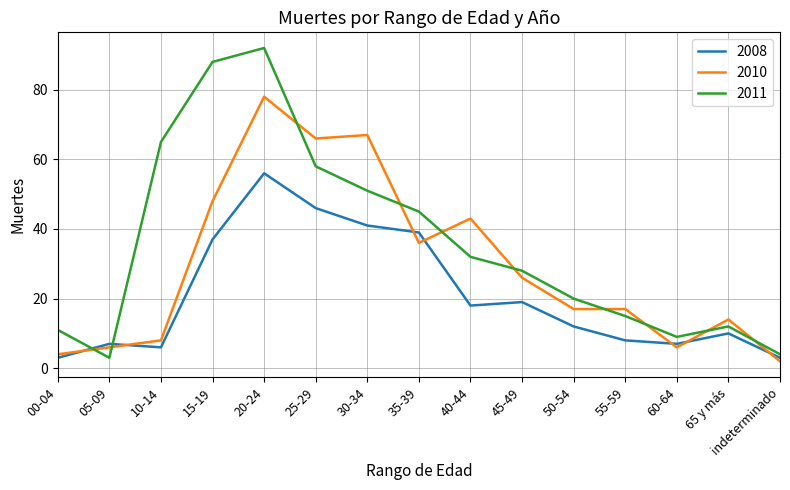

What position from the left is indeterminado?

15